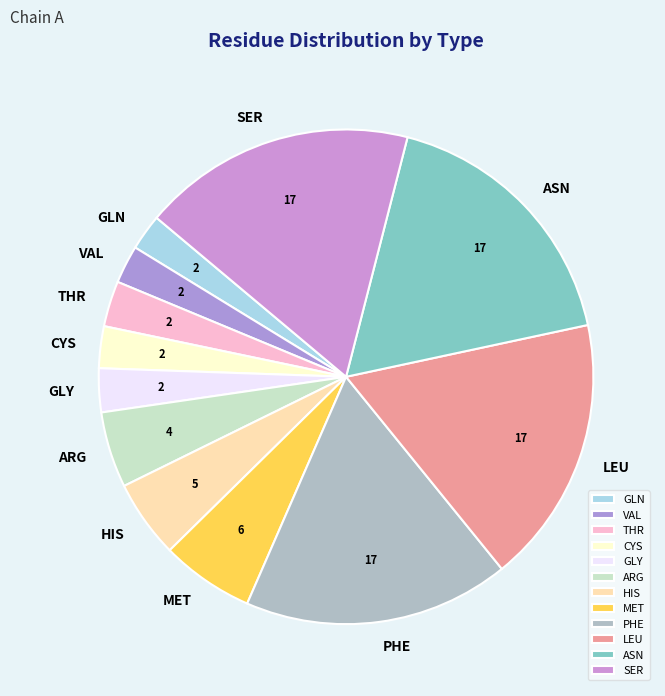

Between GLN and THR, which is larger?

THR